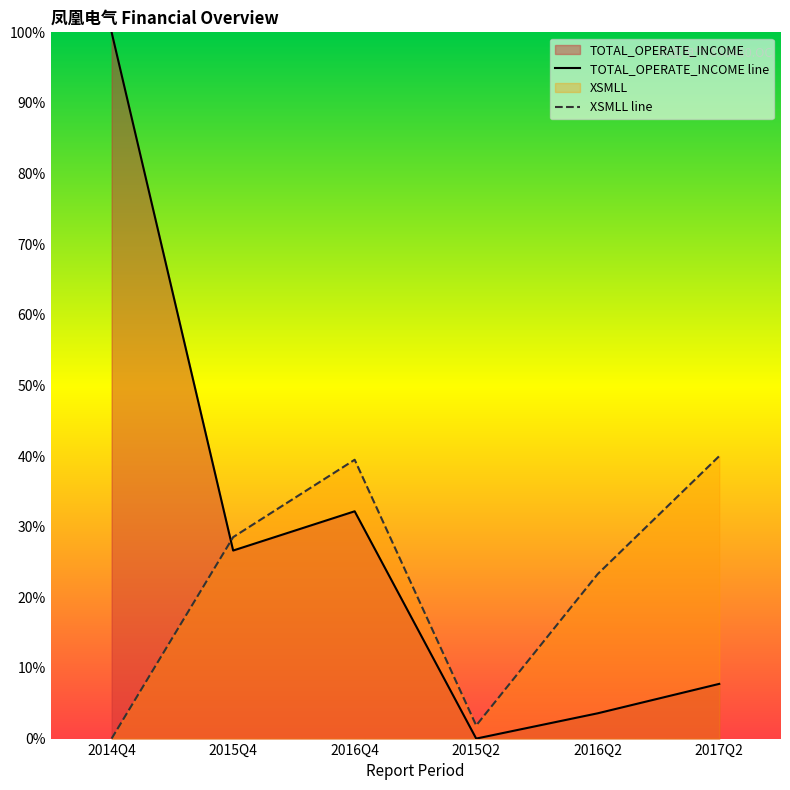

What is the total value across all series at 2014Q4?

100.0